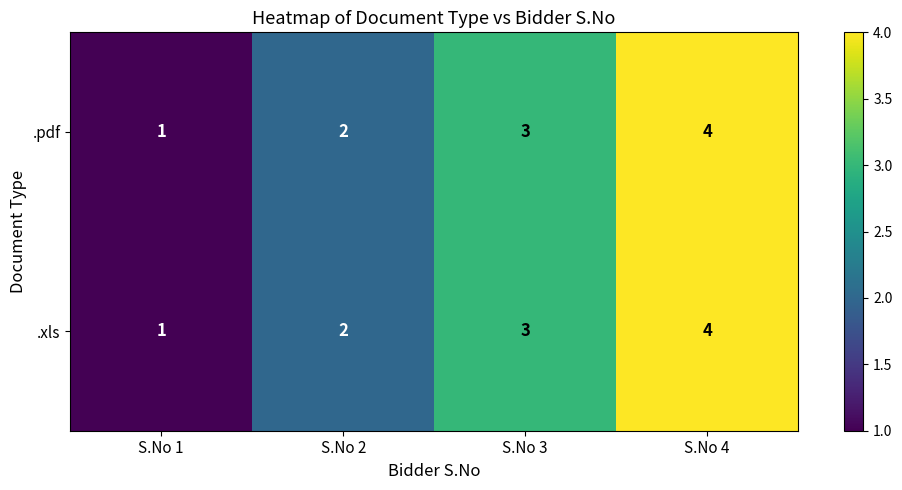

At which label does .xls reach its minimum?

S.No 1